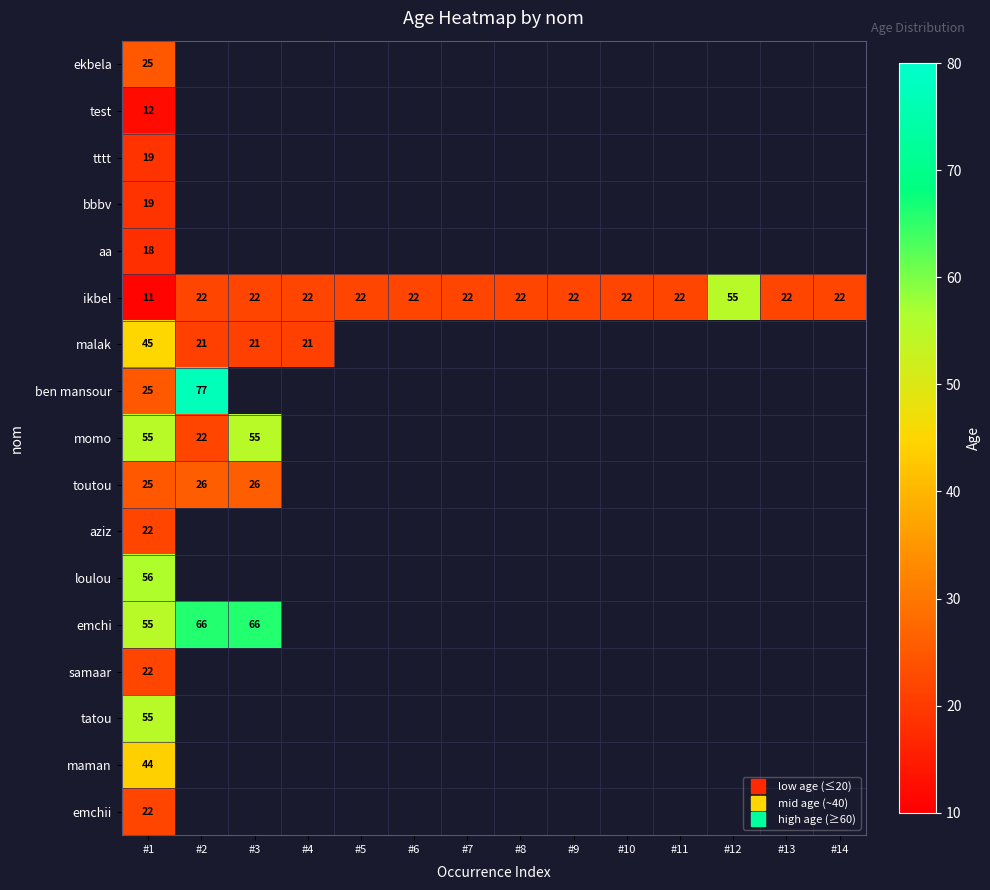

Where is ekbela nearest to the value 25?

#1